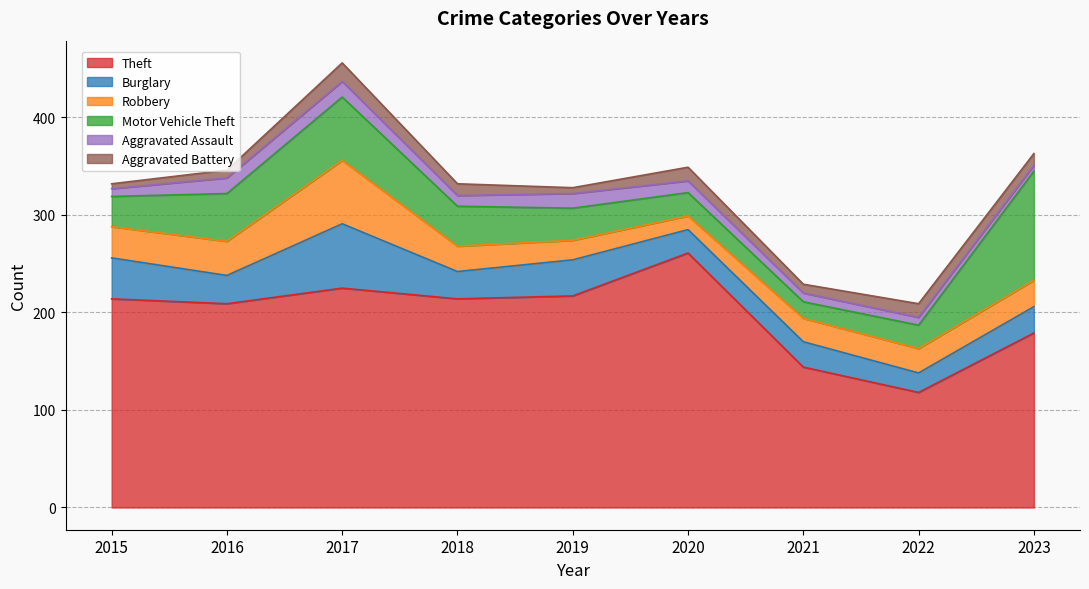

Count the number of data series in this chart.

6